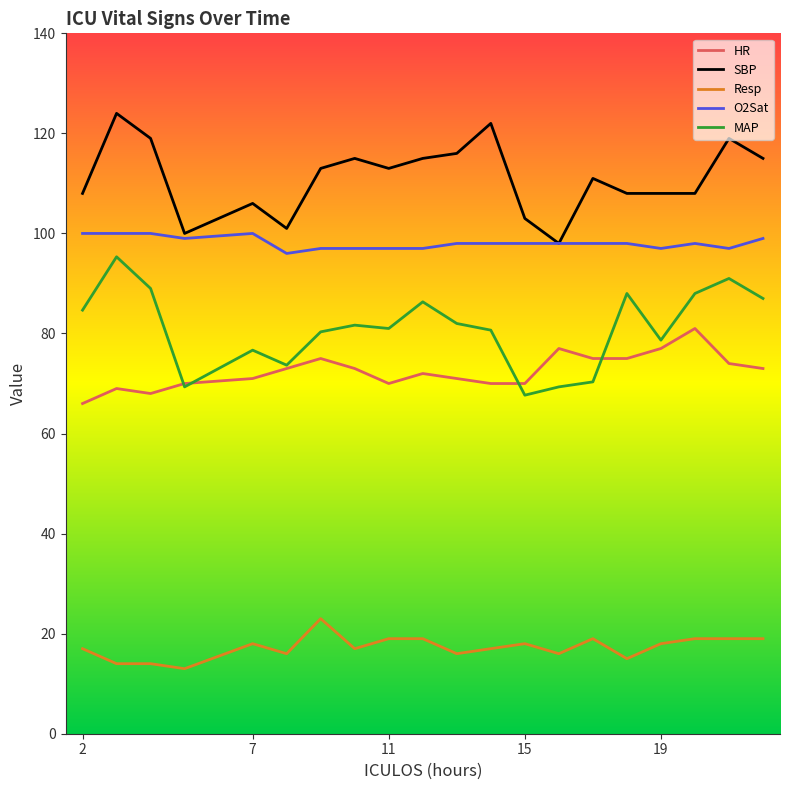

What is the lowest value of the SBP series?

98.0